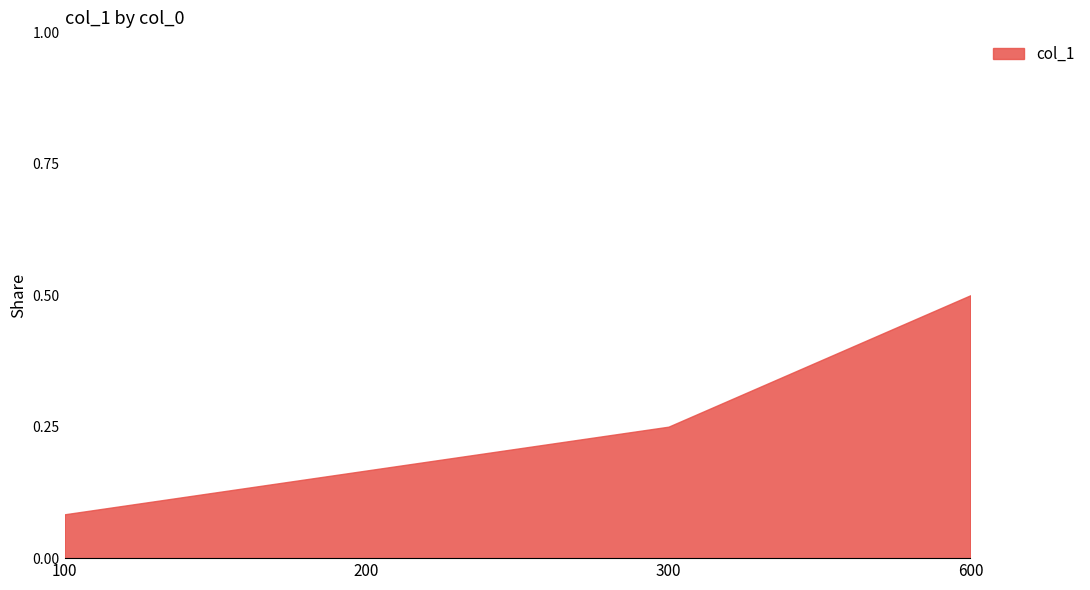

Rank the categories by value from lowest to highest.

100, 200, 300, 600